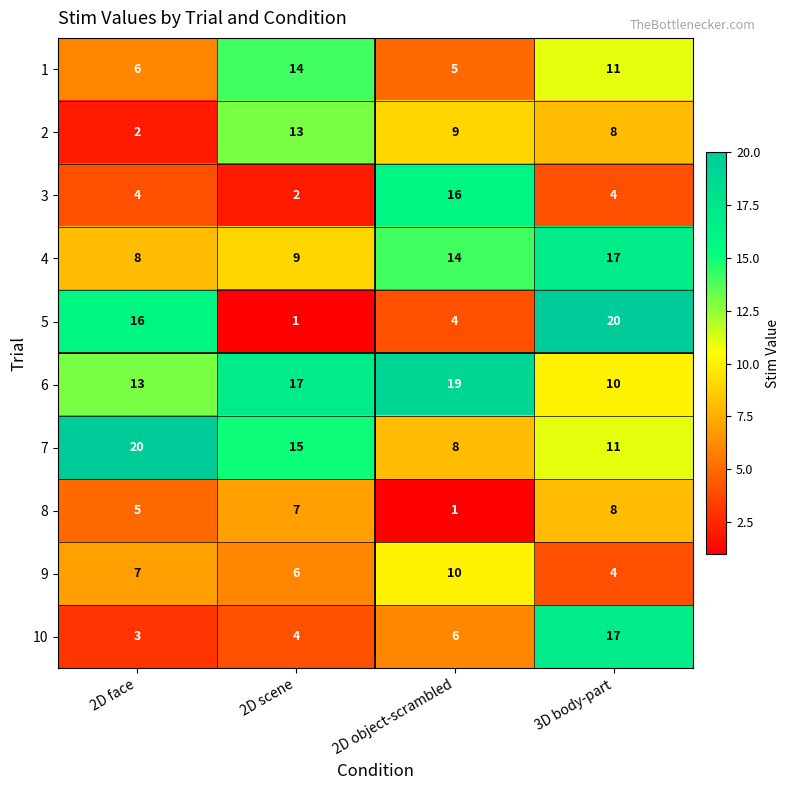

At 2D scene, list the series in order from largest to smallest.

6, 7, 1, 2, 4, 8, 9, 10, 3, 5